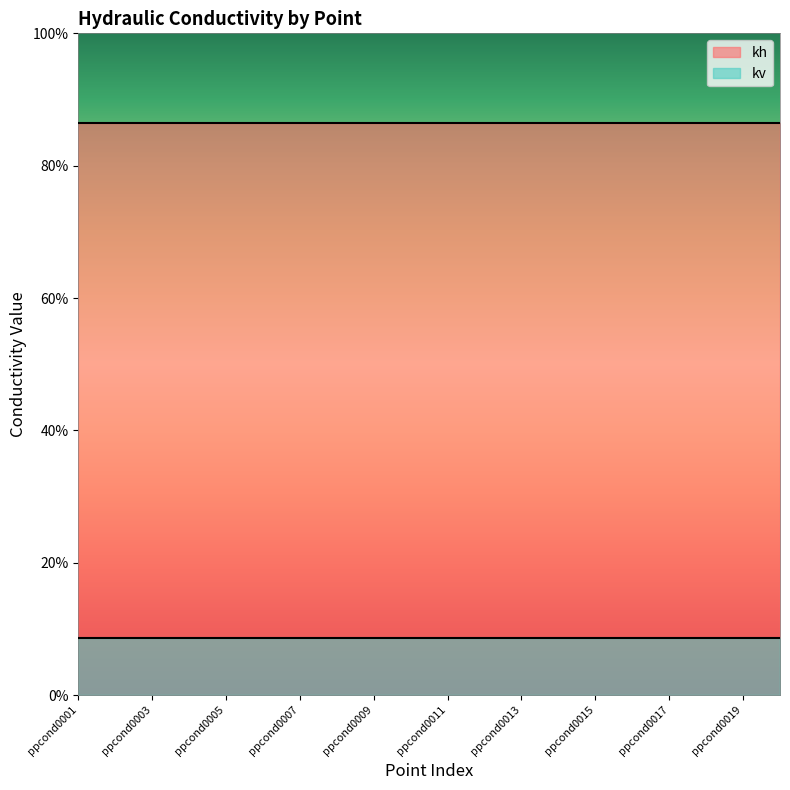

True or false: kv has a value of 8.6 at ppcond0017.

True